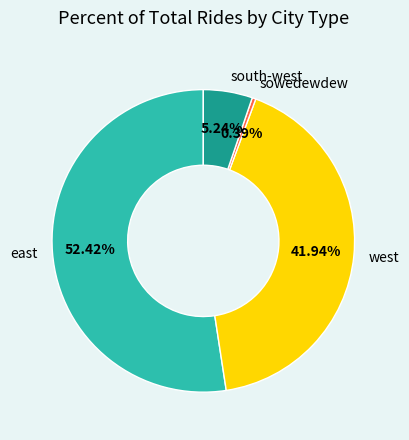

Which has a higher value, west or east?

east